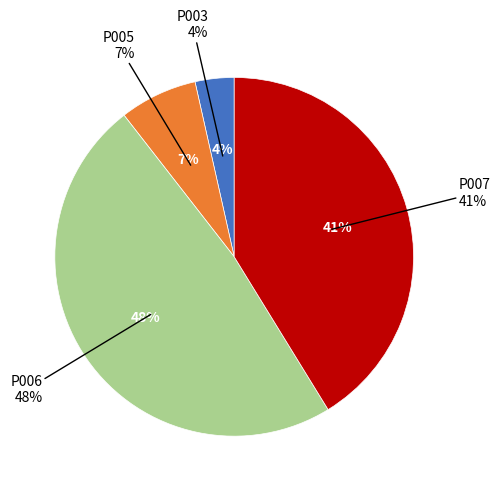

Is there any slice that represents more than half of the pie?

No